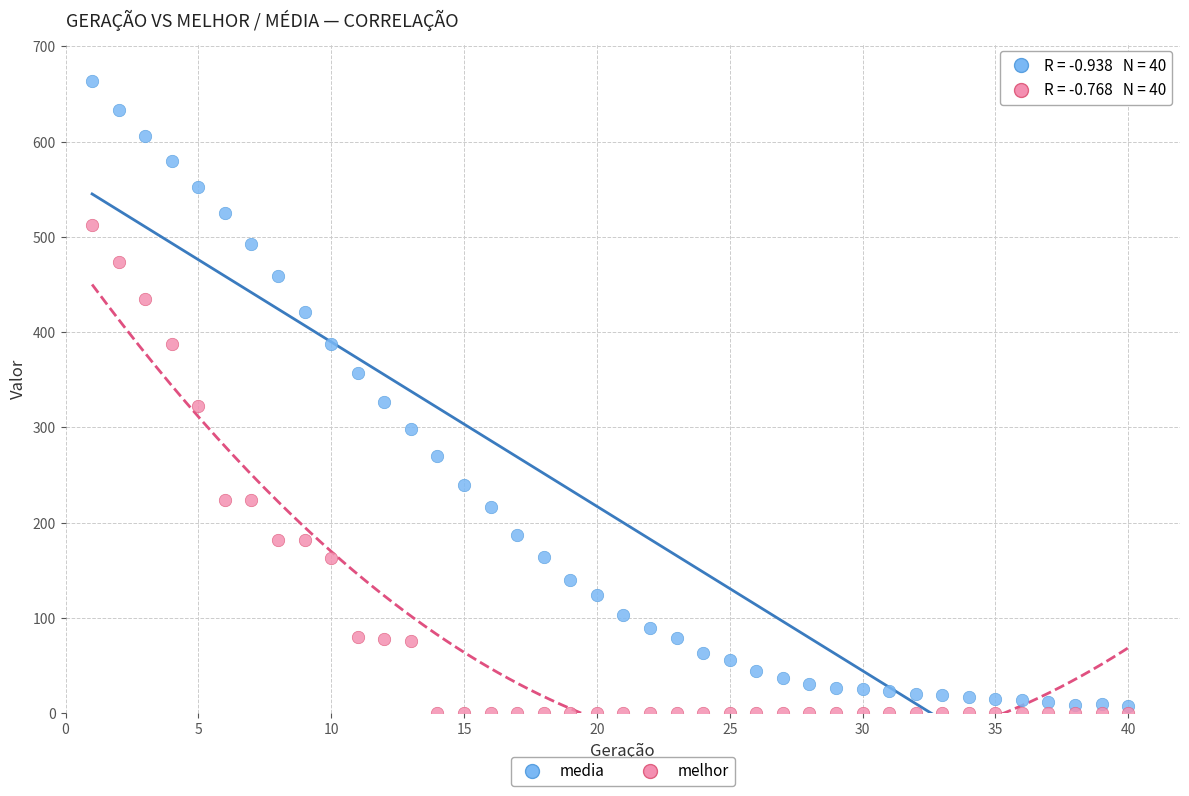

What are all the series names shown in the legend?

media, melhor